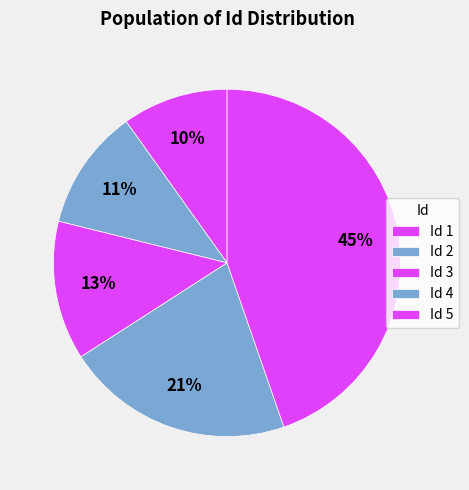

To the nearest percent, what is the difference between the largest and smallest slice percentages?

35%